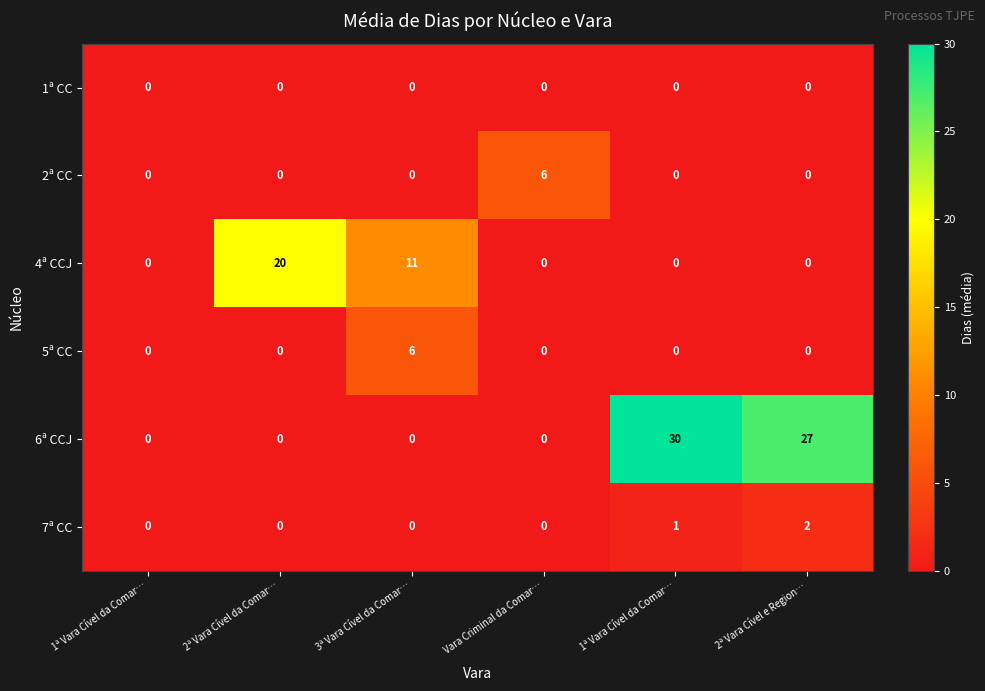

Which series has the largest total across all categories?

6ª CCJ